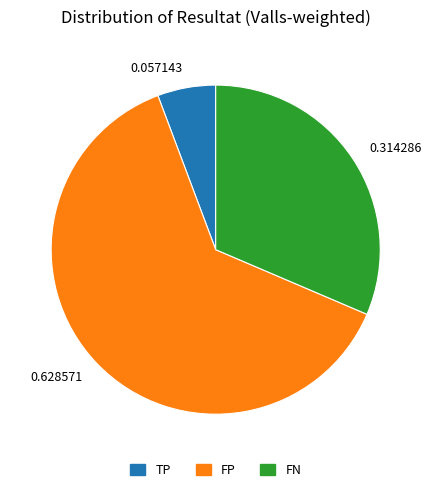

Is FP the majority of the pie?

Yes